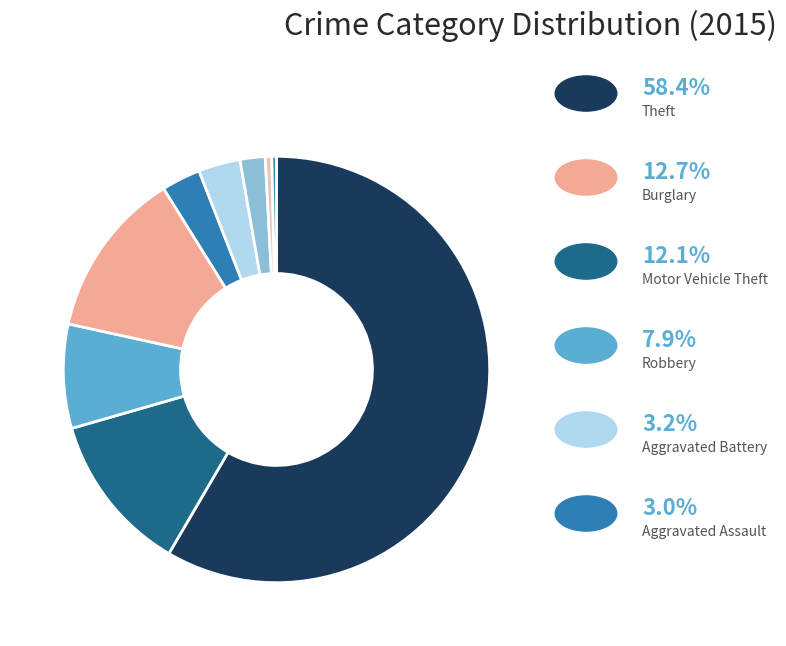

How many segments does this pie chart have?

9